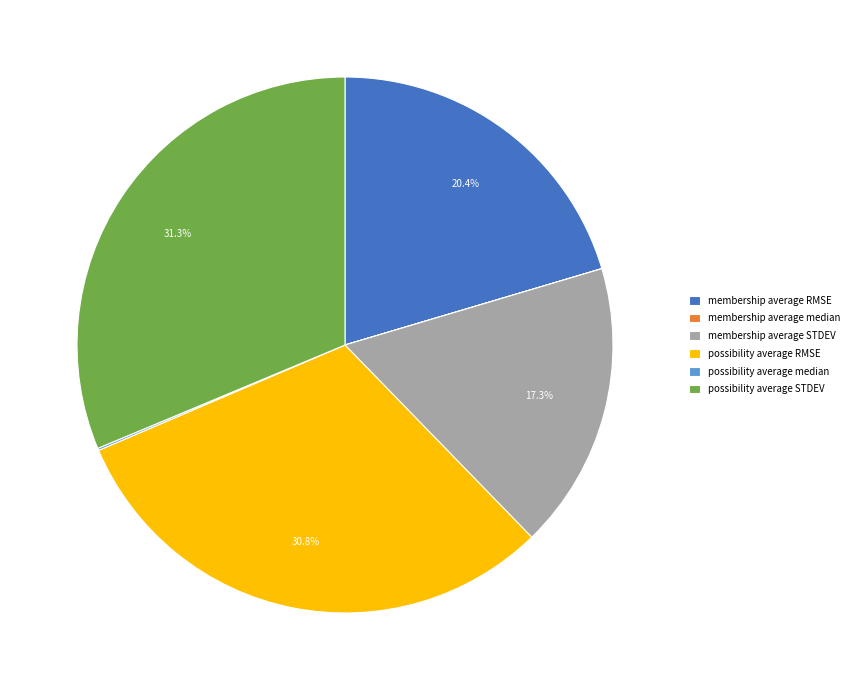

To the nearest percent, what percentage of the pie is membership average STDEV?

17%